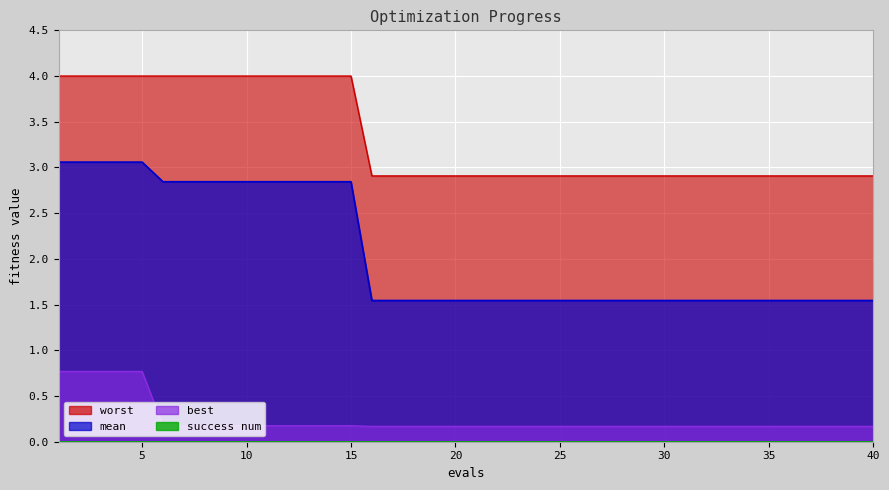

Between 32 and 37, which is larger?

32